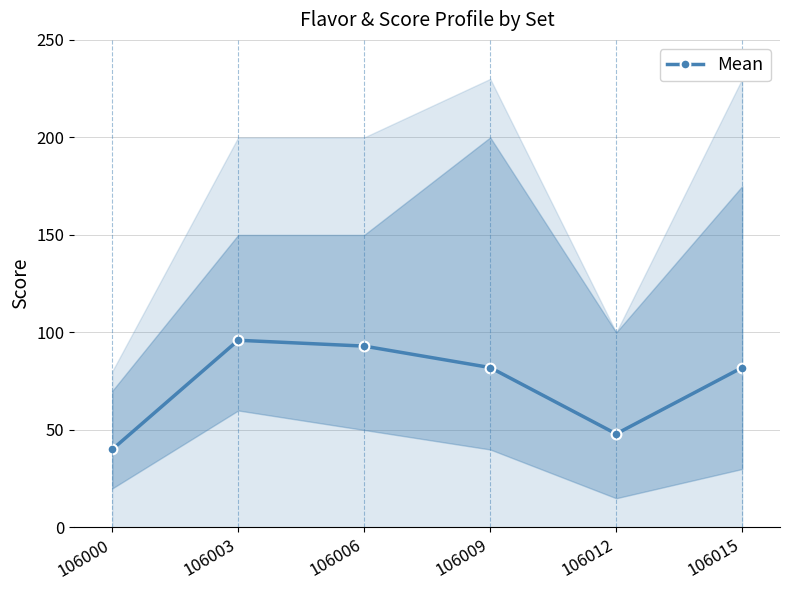

The value at 106003 is 129. True or false?

False